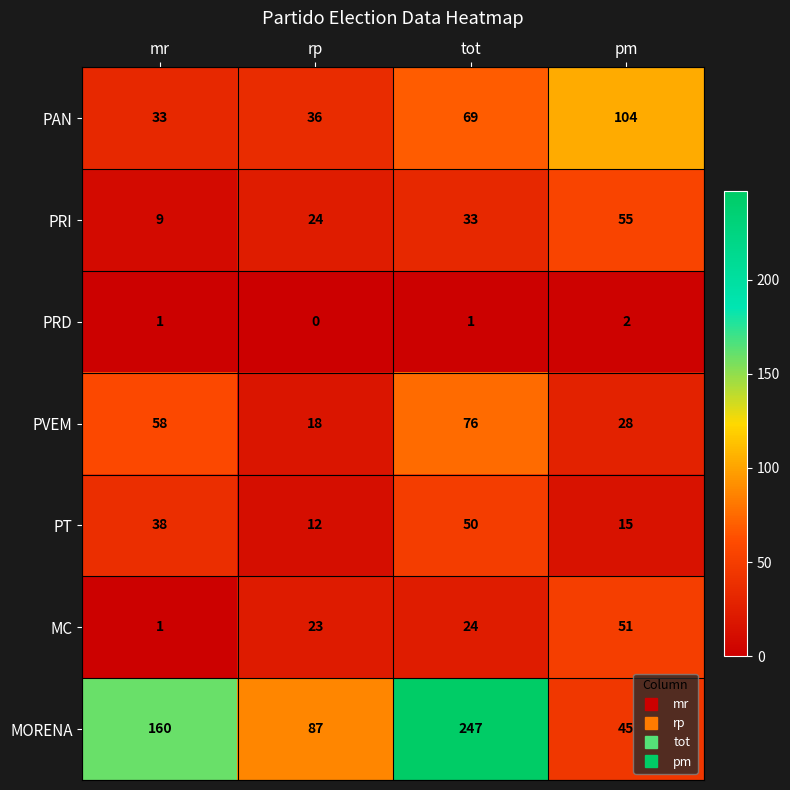

At which category does the chart reach its peak across all series?

tot